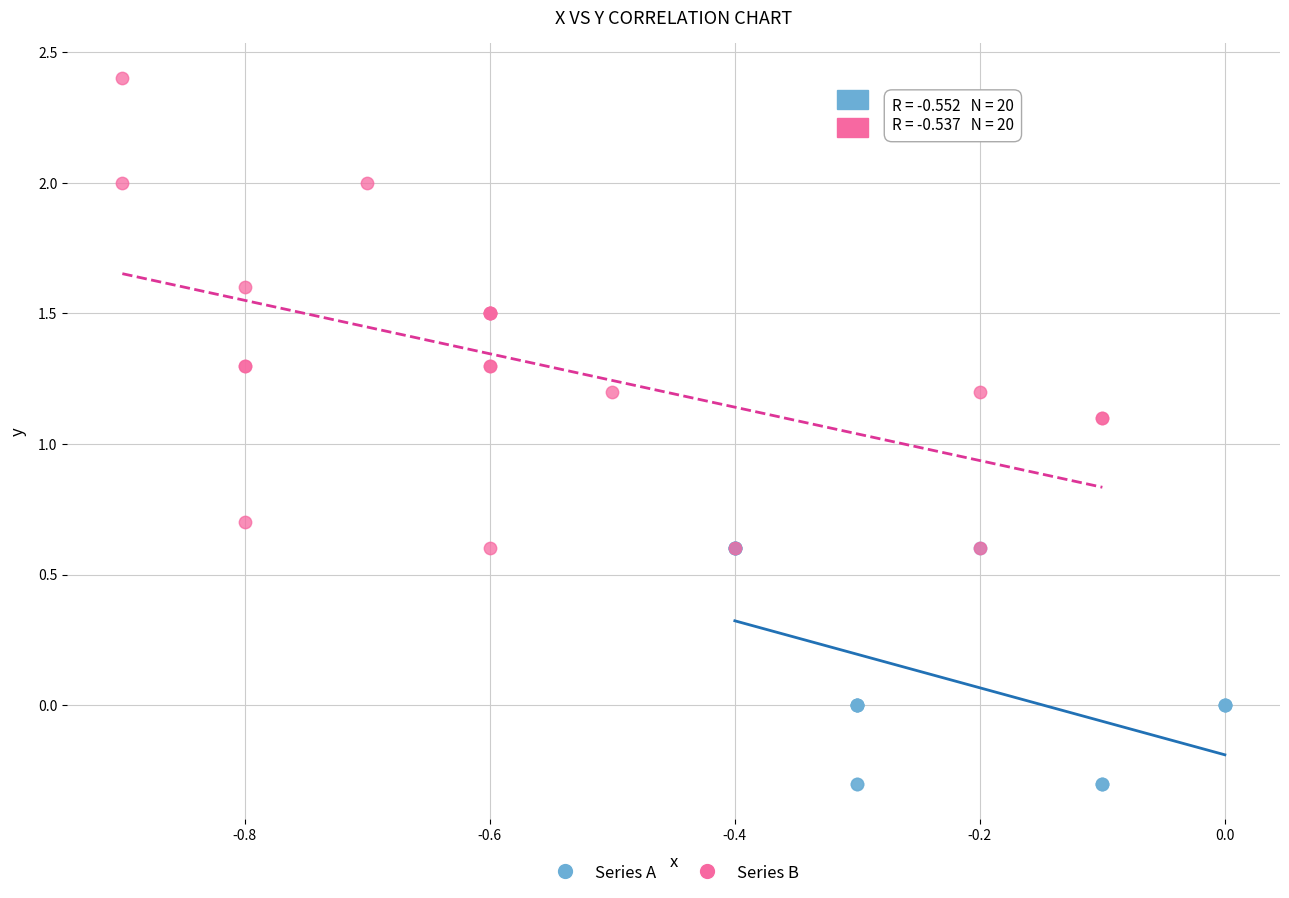

Which series reaches the minimum Y coordinate?

Series A